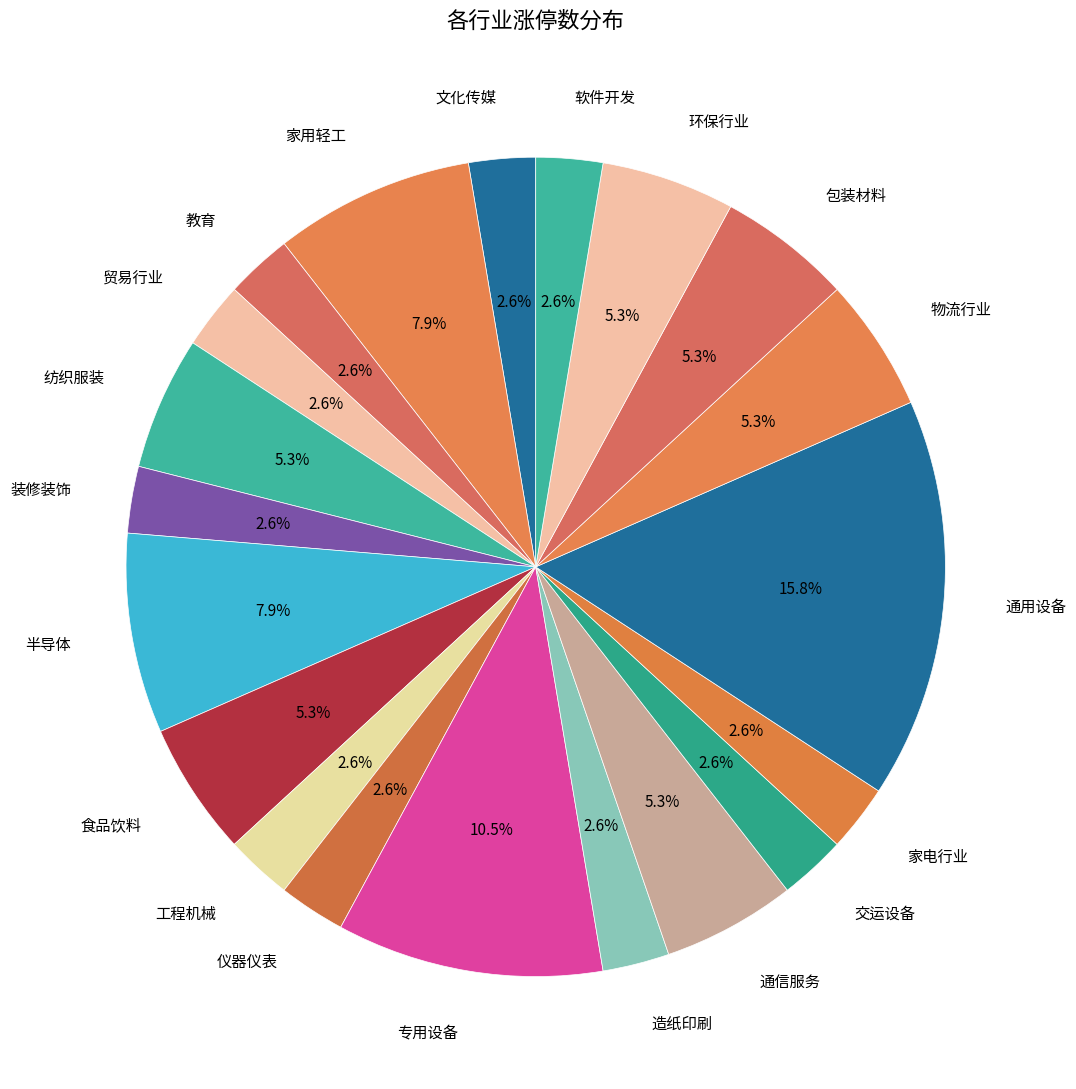

What portion of the pie excludes 家电行业?

97.4%